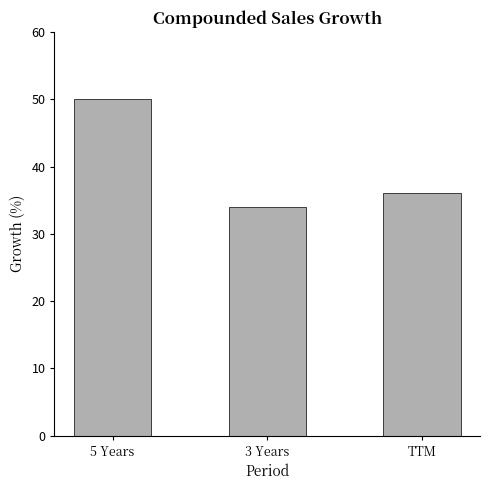

What position from the right is 3 Years?

2